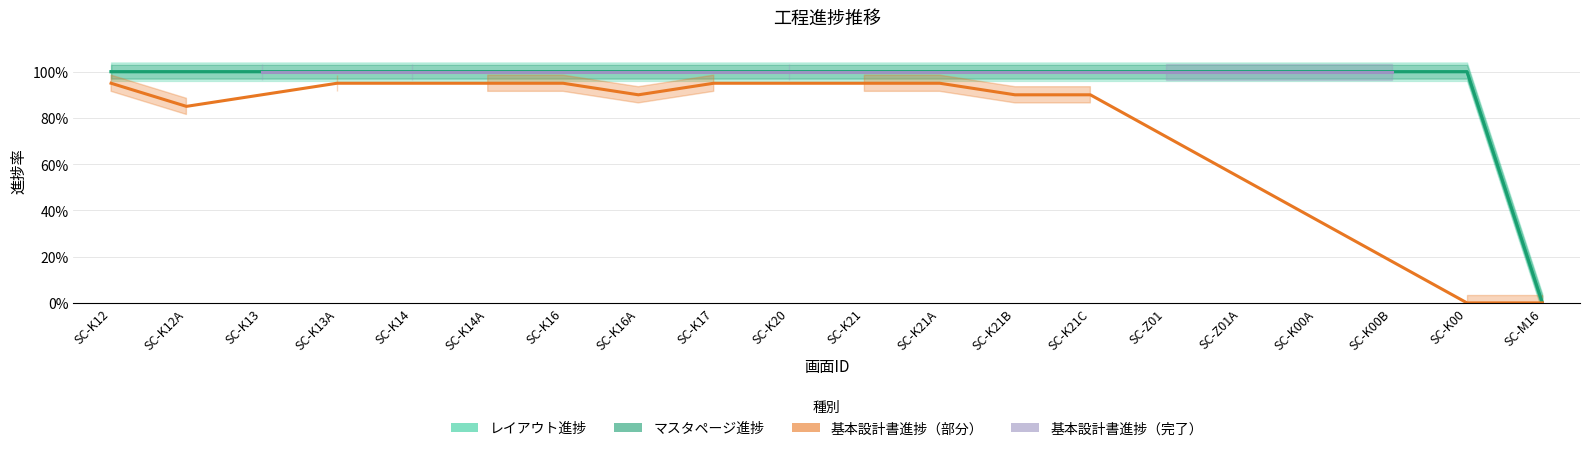

Count the マスタページ進捗 values in the range 1 to 2.

19